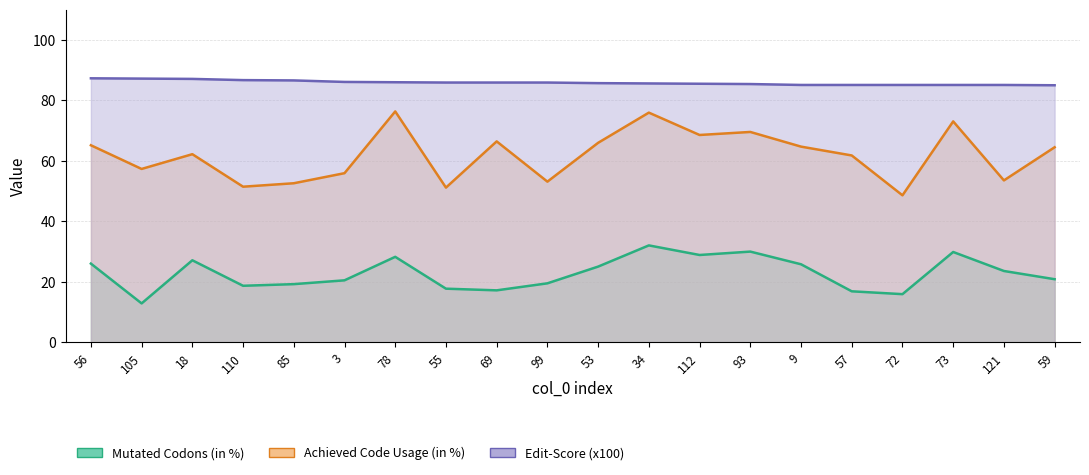

What is the spread (max minus min) of values at 53?

60.7